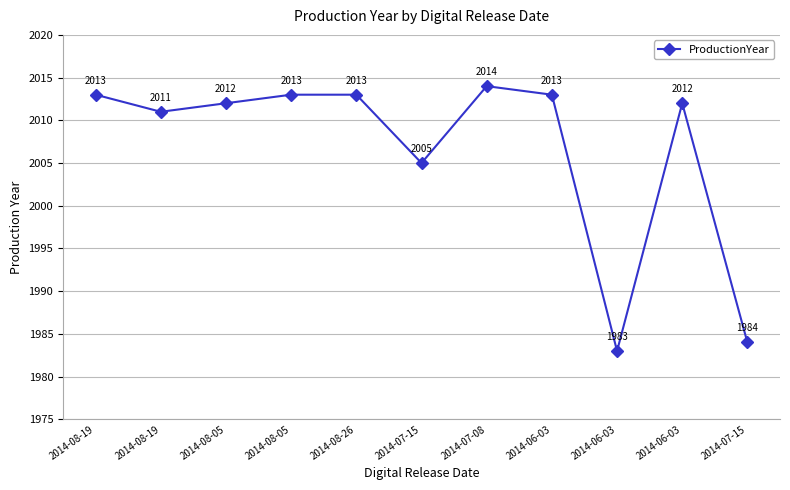

Reading right to left, extract all data points from this chart.

1984	2012	1983	2013	2014	2005	2013	2013	2012	2011	2013